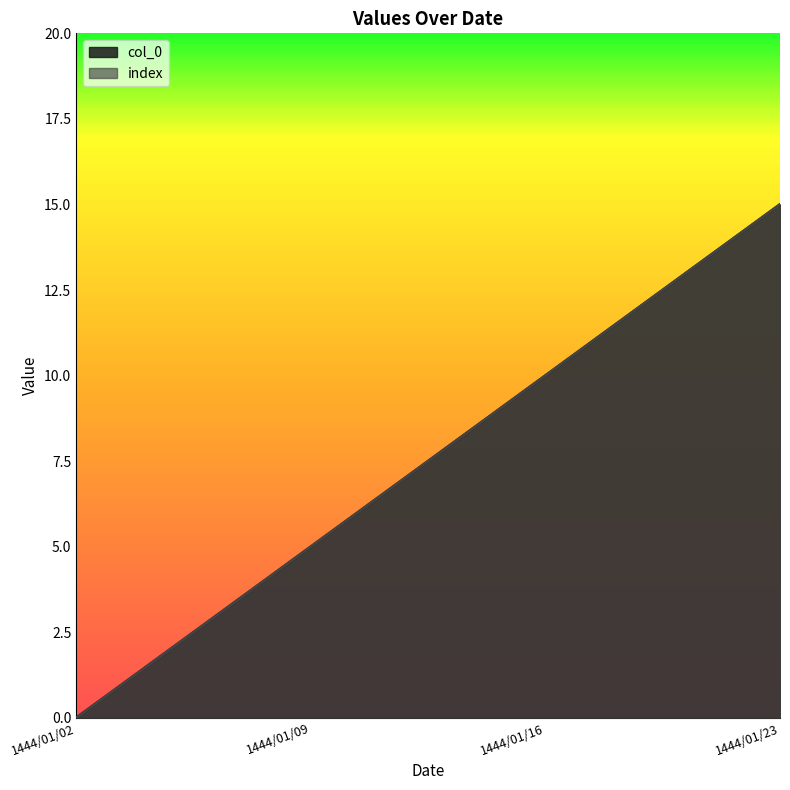

The index series shows 7 at 1444/01/23. True or false?

False